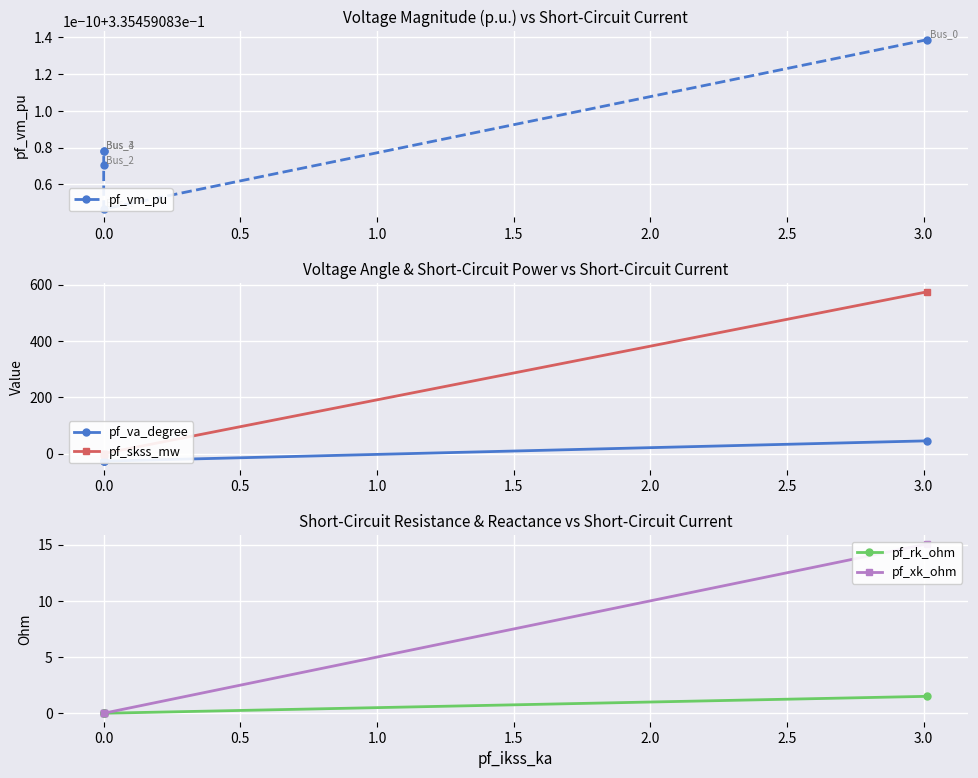

Which series has the widest spread of values?

pf_skss_mw